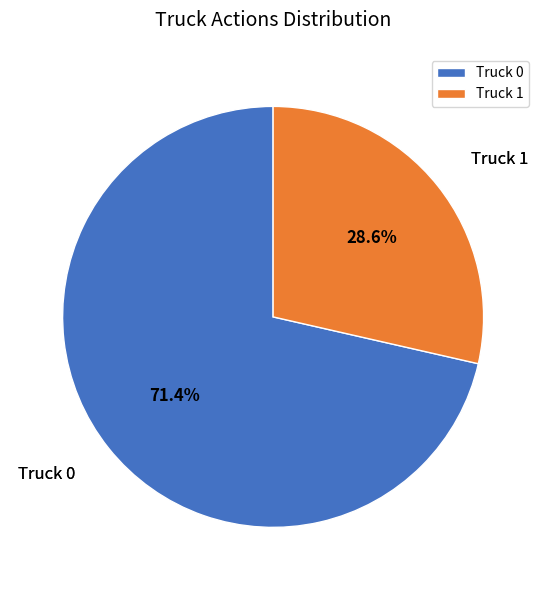

What percentage is the Truck 1 slice, to the nearest percent?

29%